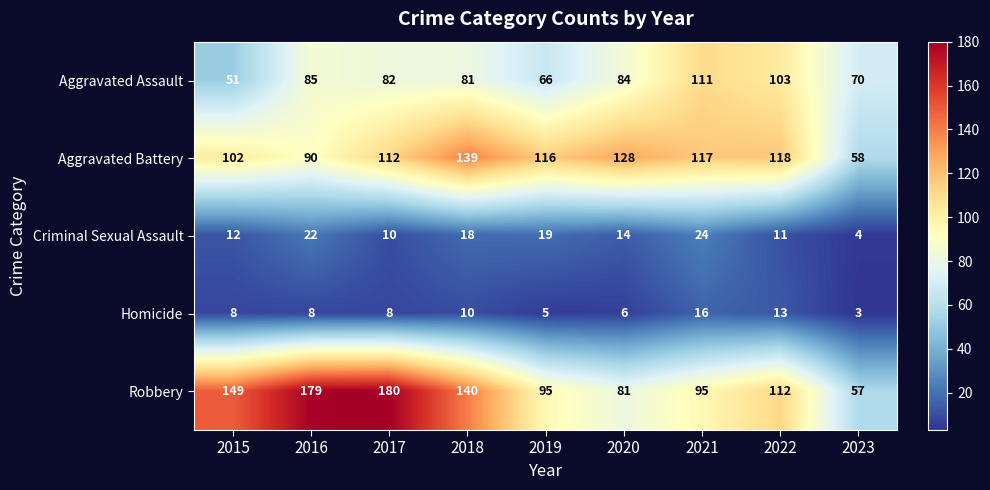

What is the sum of all Homicide values?

77